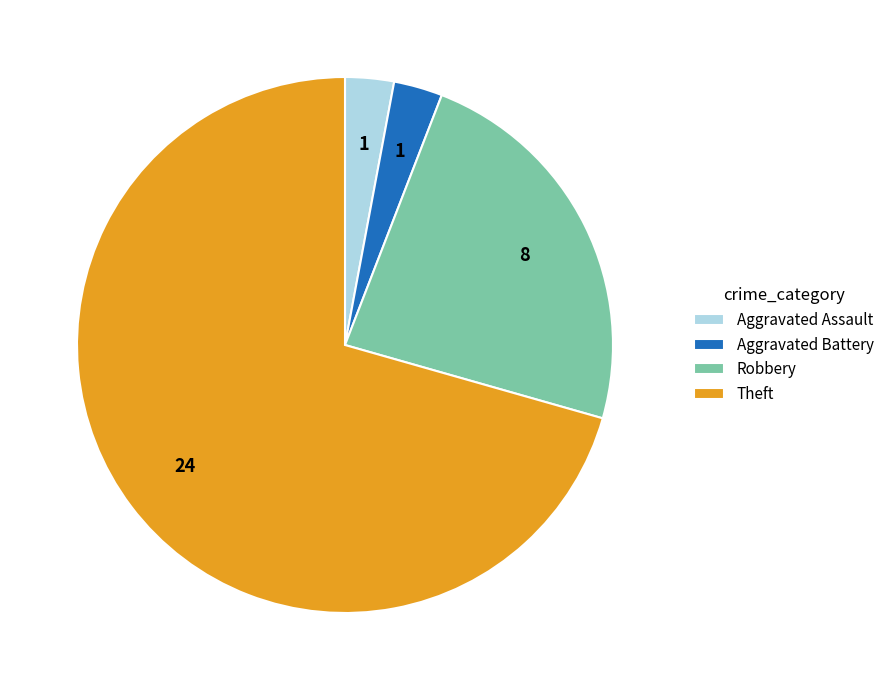

How many slices are in this pie chart?

4